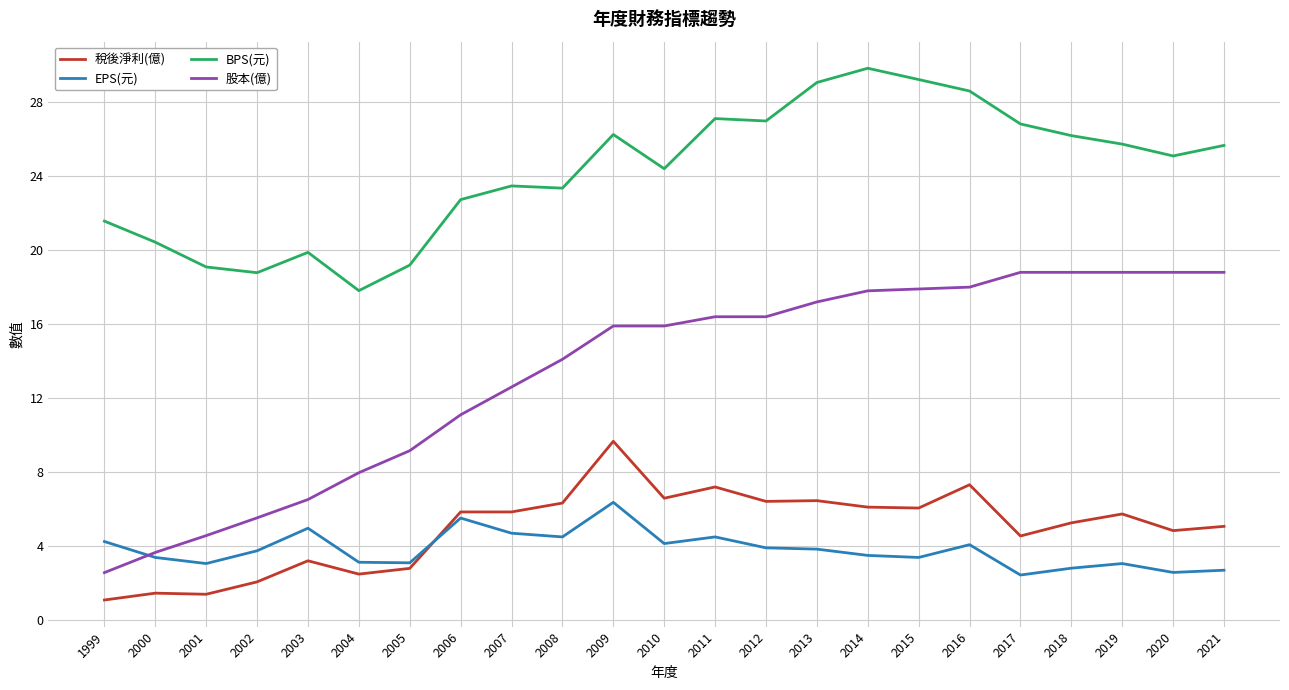

True or false: BPS(元) has more than 0 points higher than both neighbors.

True